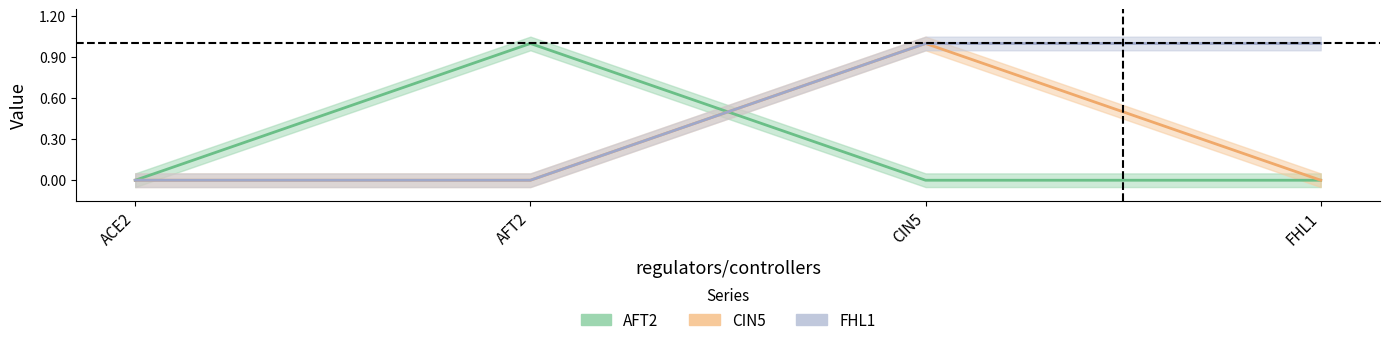

At how many categories does at least one series exceed 0?

3